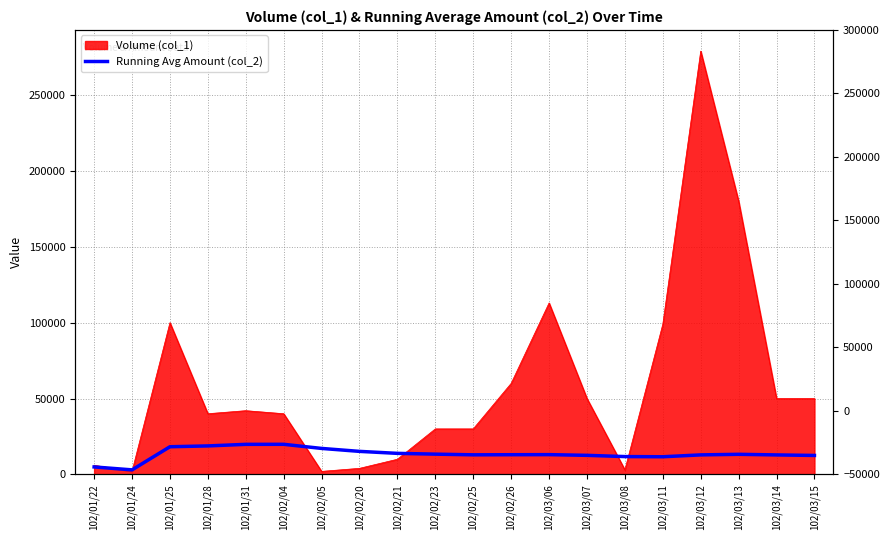

What is the label of the 9th point from the left?

102/02/21